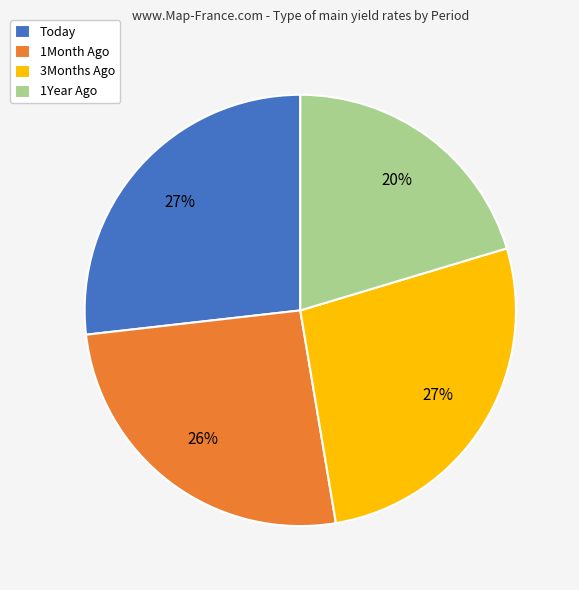

Does any single category account for the majority?

No